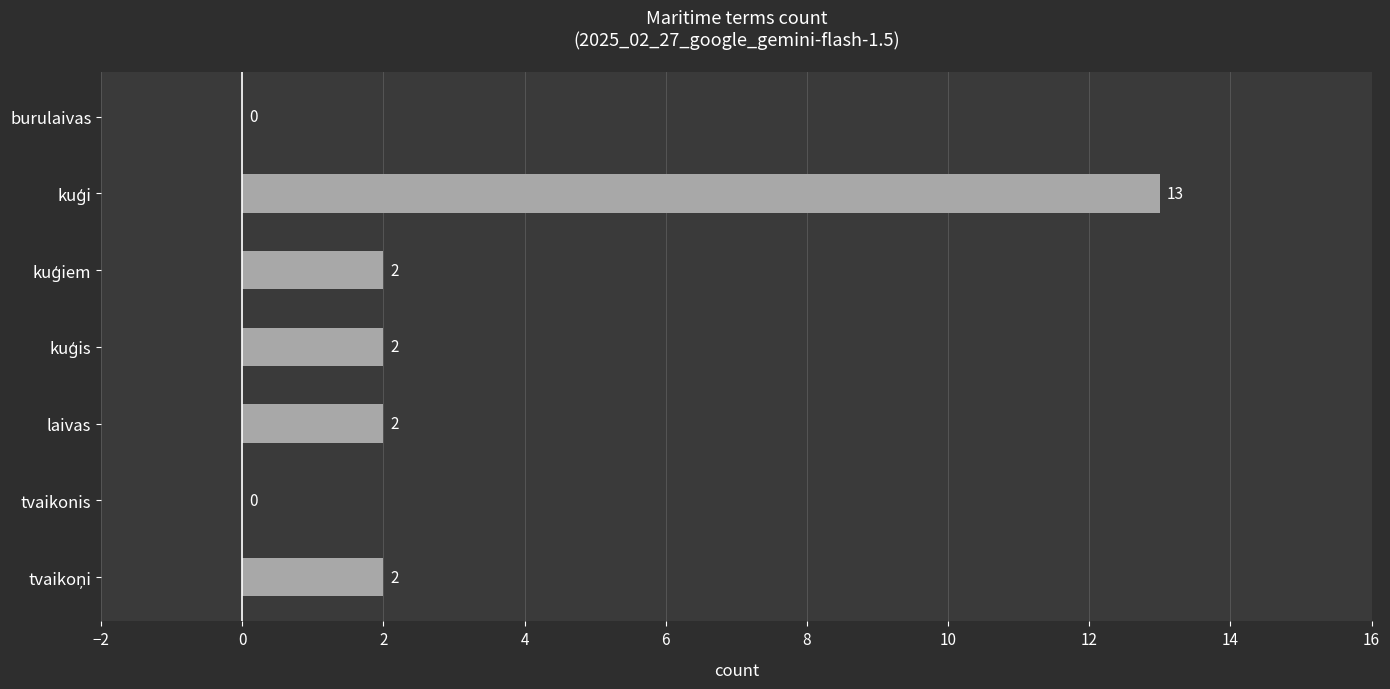

What is the greatest value displayed?

13